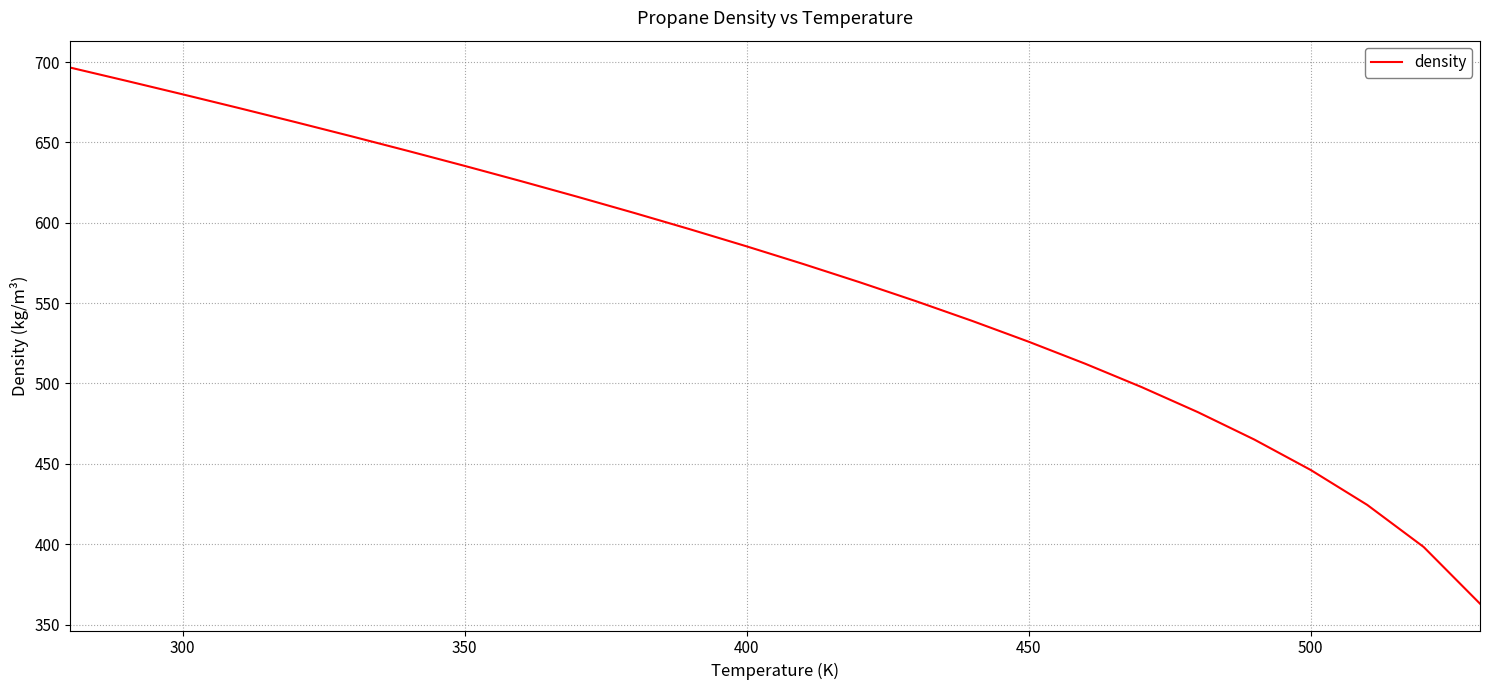

What is the greatest value displayed?

696.7